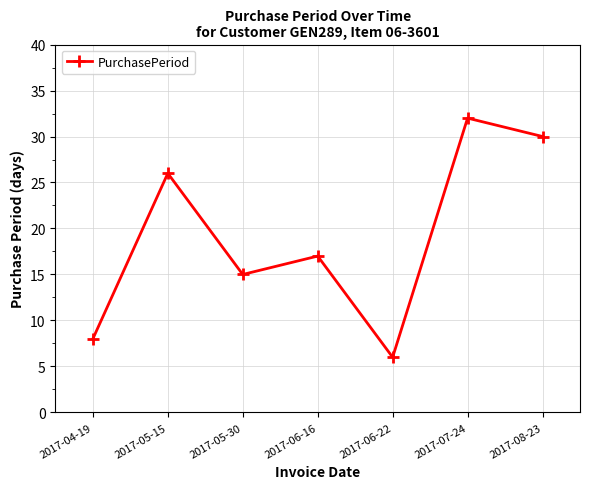

What is the smallest value displayed?

6